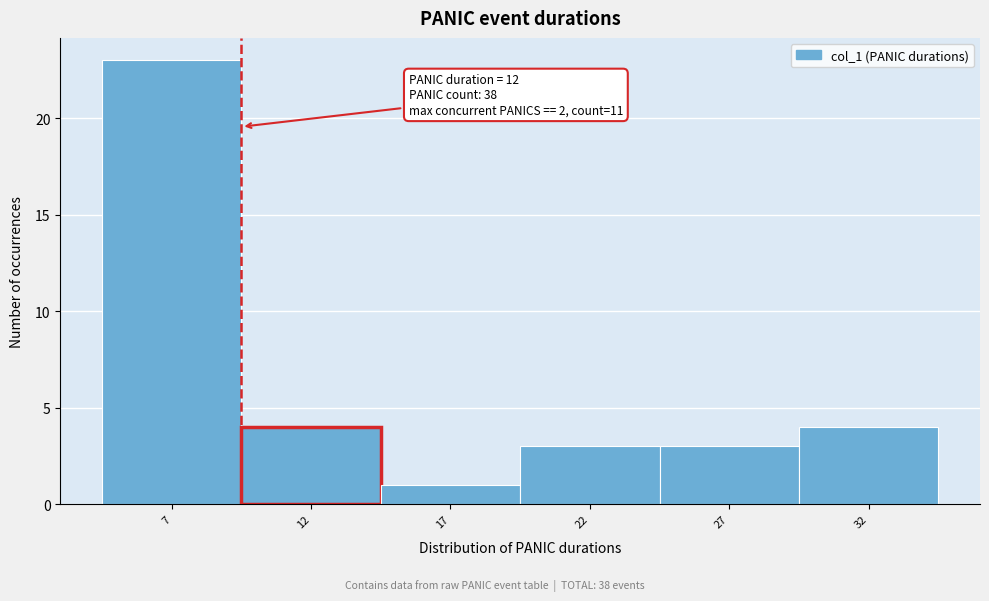

Reading left to right, list all the values displayed in this chart.

23	4	1	3	3	4